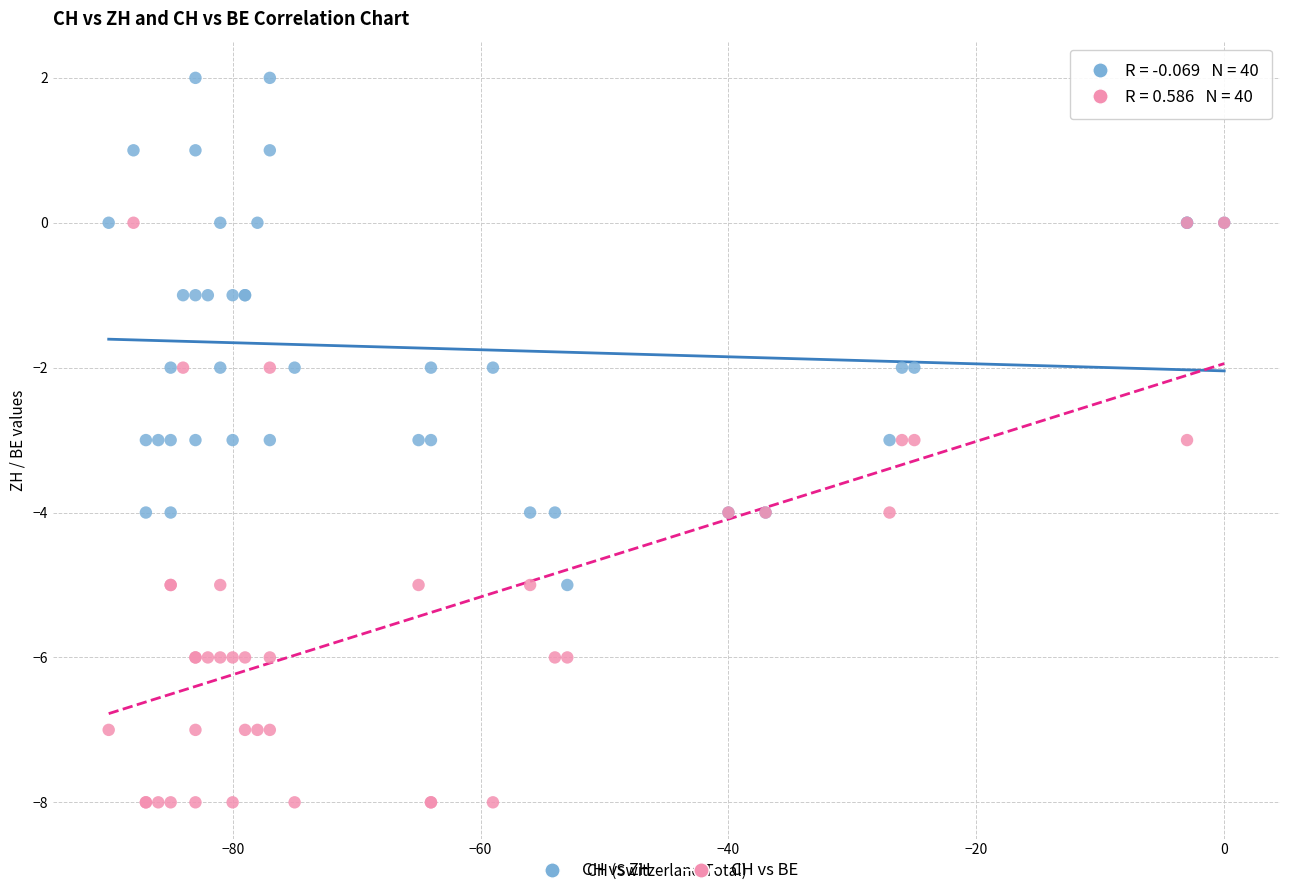

What are all the series names shown in the legend?

CH vs ZH, CH vs BE